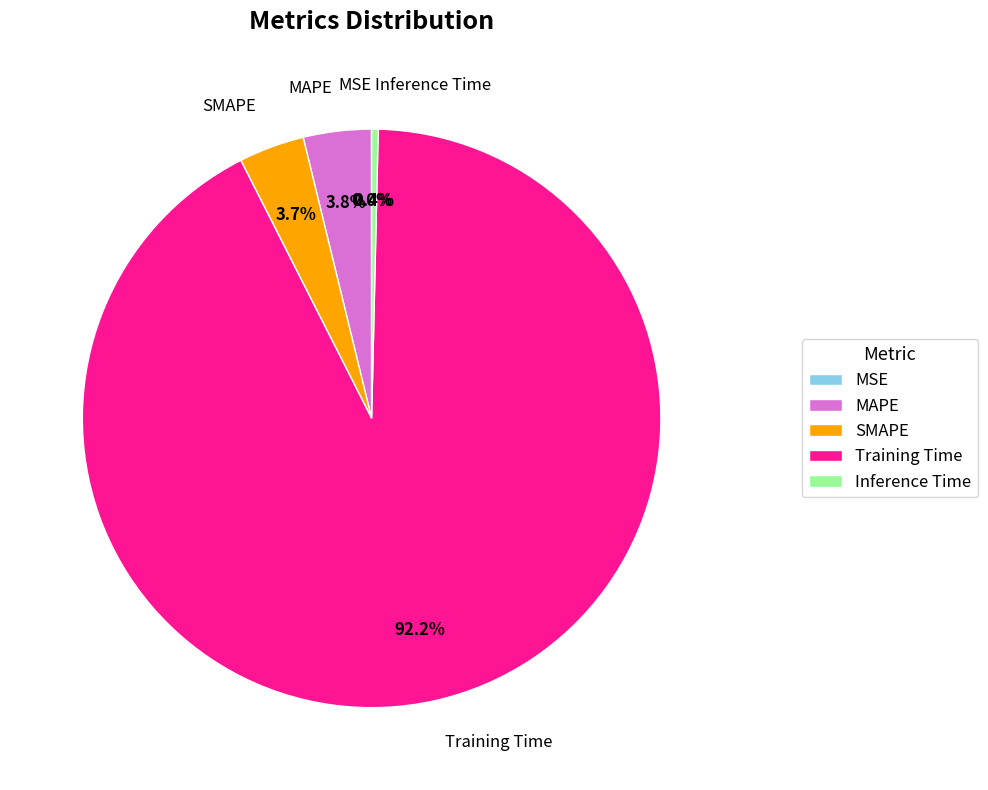

Which category has the biggest portion of the pie?

Training Time